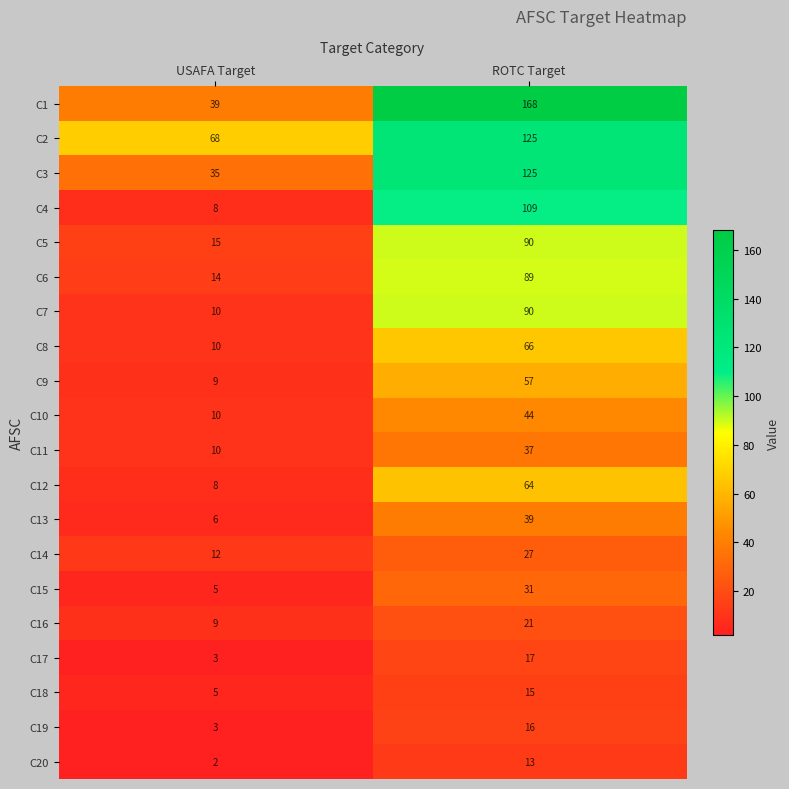

What is the greatest value displayed?

168